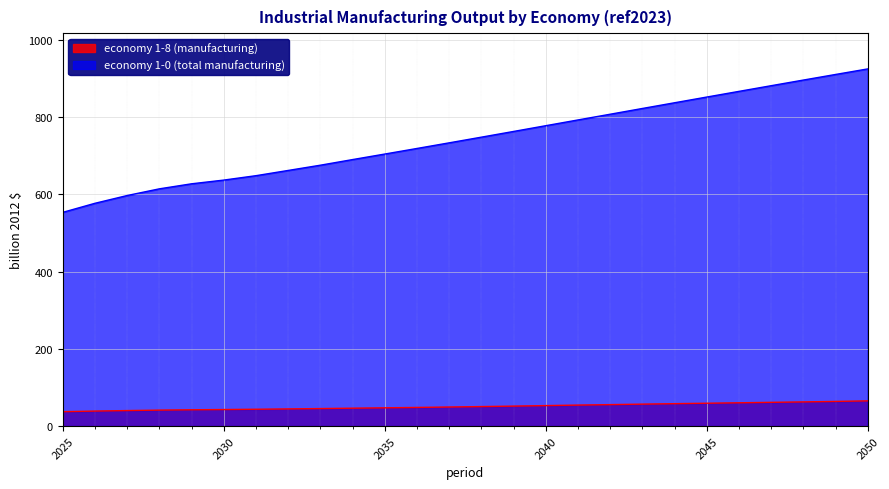

True or false: economy 1-8 (manufacturing) and economy 1-0 (total manufacturing) cross at least once.

False